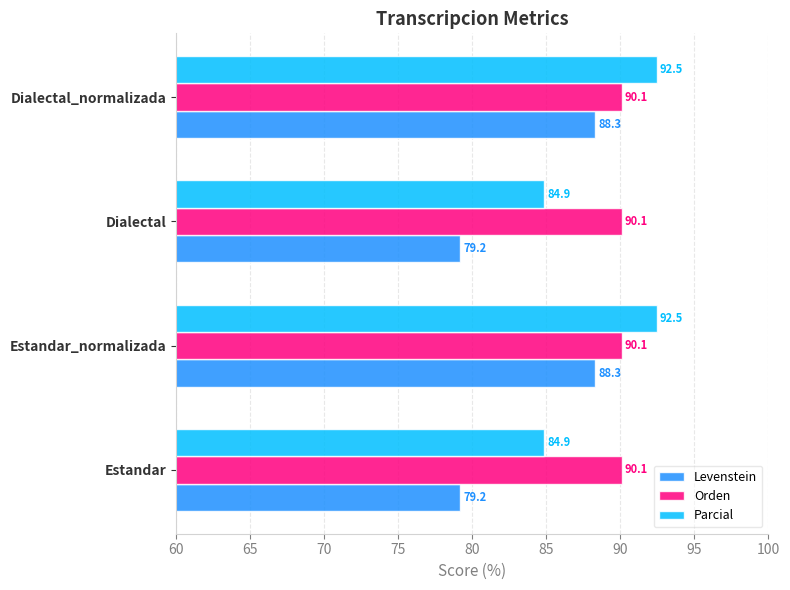

Which series has the largest total across all categories?

Orden